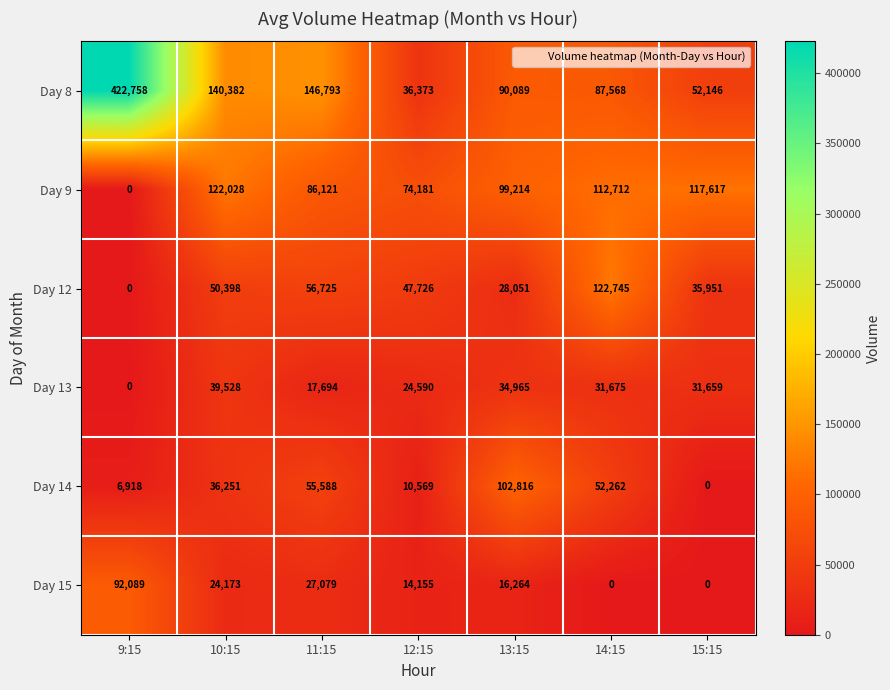

Rank the series by their maximum value, from highest to lowest.

Day 8, Day 12, Day 9, Day 14, Day 15, Day 13